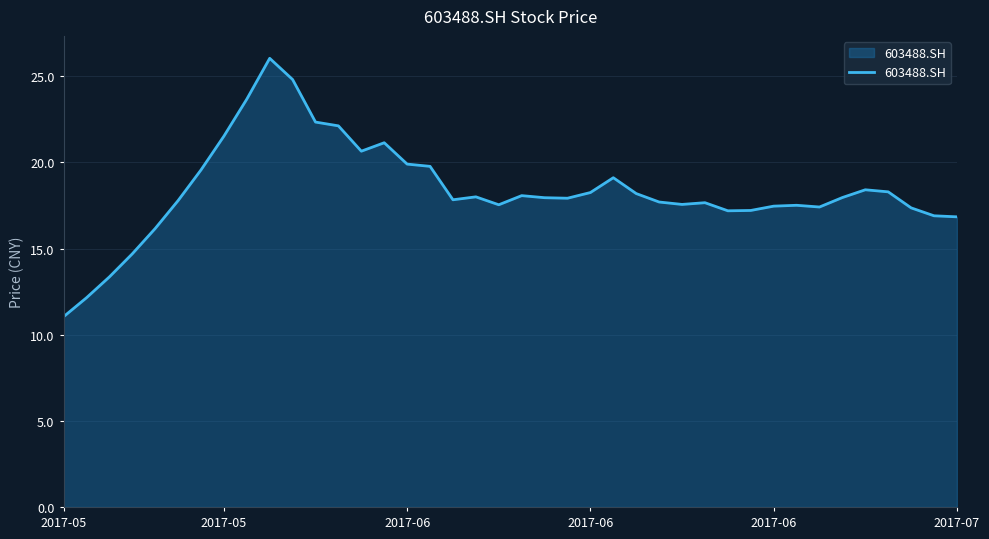

What is the average value?

18.4